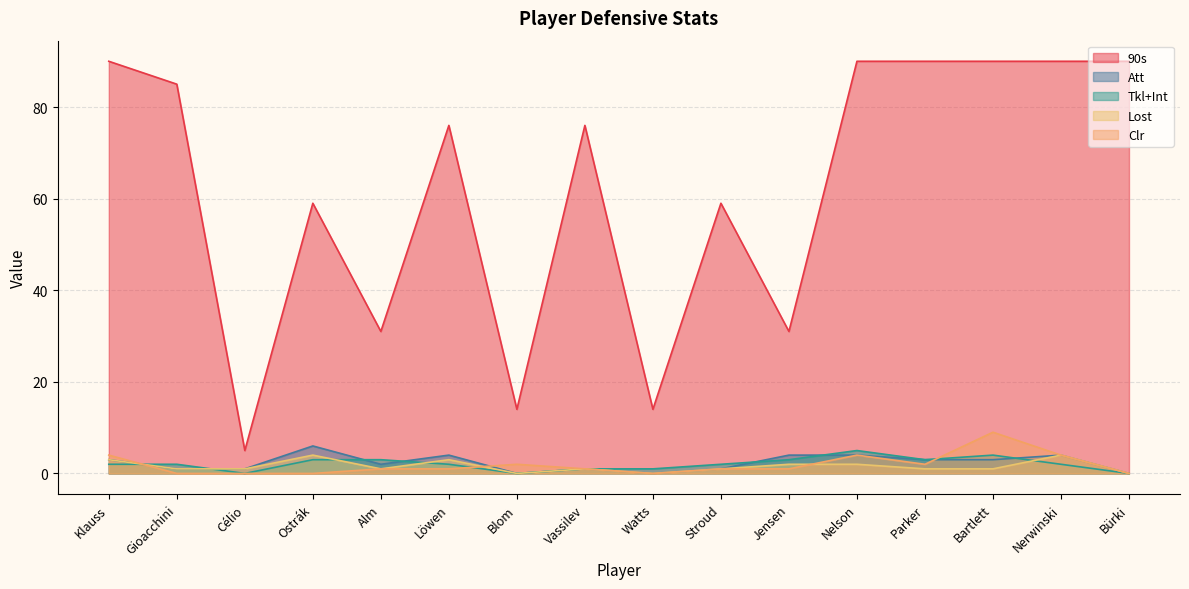

True or false: 90s and Clr cross at least once.

False